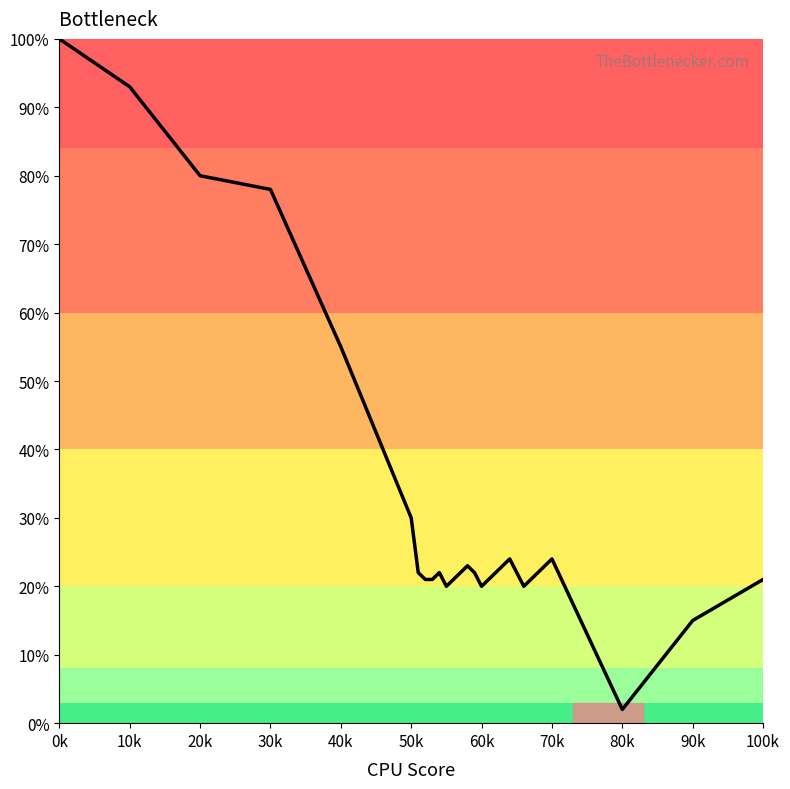

What is the difference between the maximum and minimum values?

98